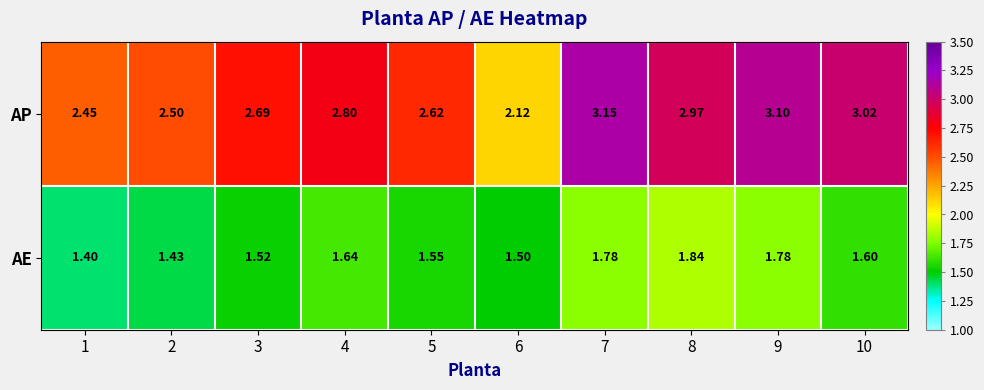

At 8, list the series in order from largest to smallest.

AP, AE